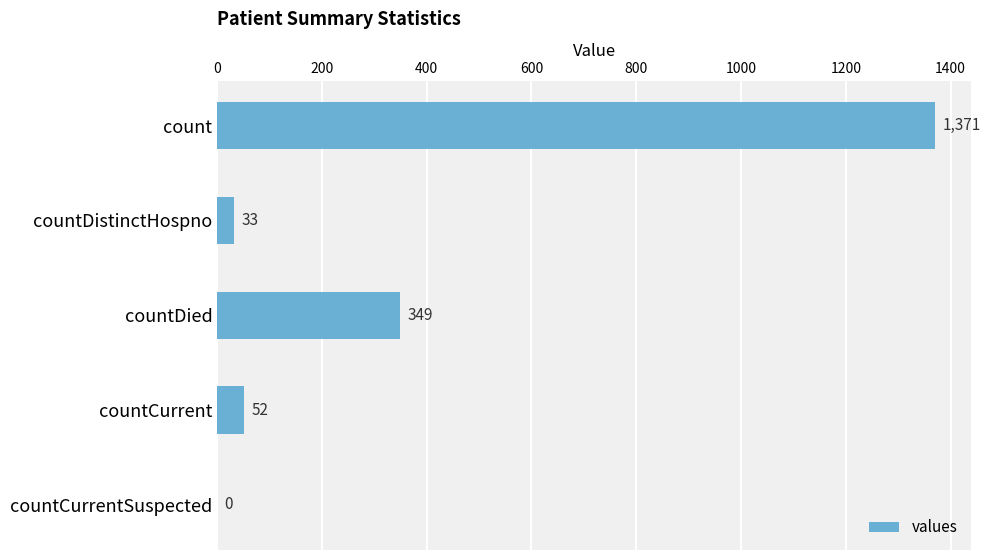

What is the sum of the values at count and countCurrent?

1423